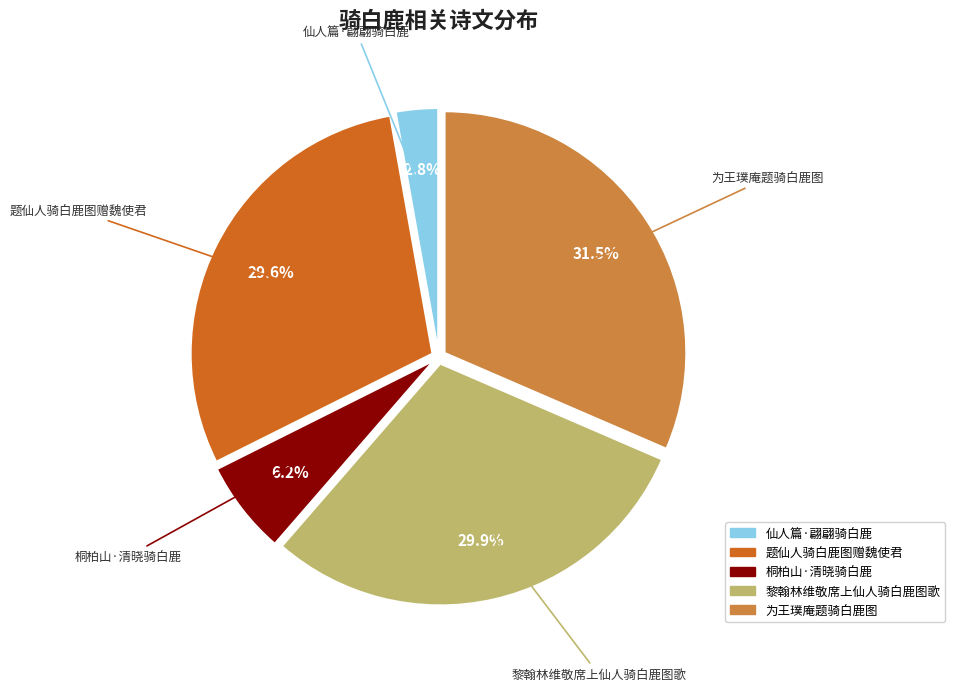

Is 仙人篇·翩翩骑白鹿 the majority of the pie?

No